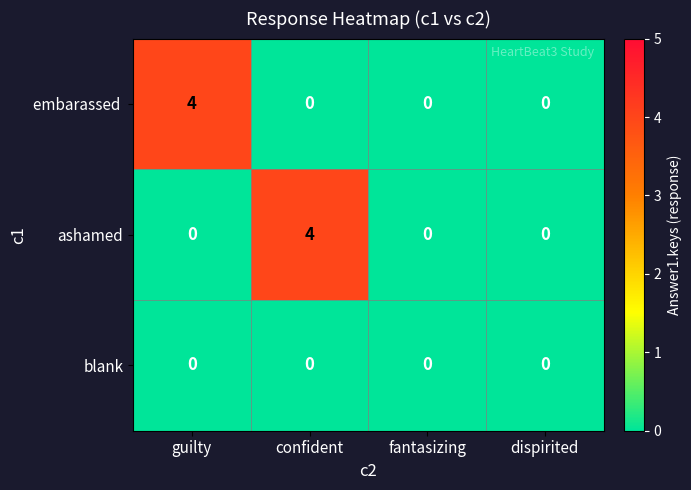

The blank series shows 0 at guilty. True or false?

True